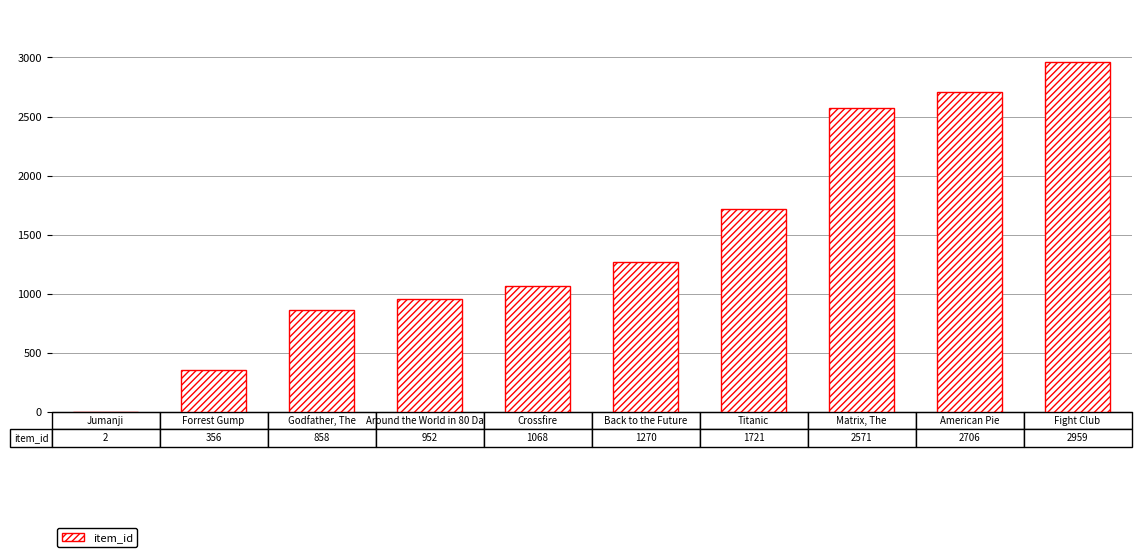

What is the sum of all values?

14463